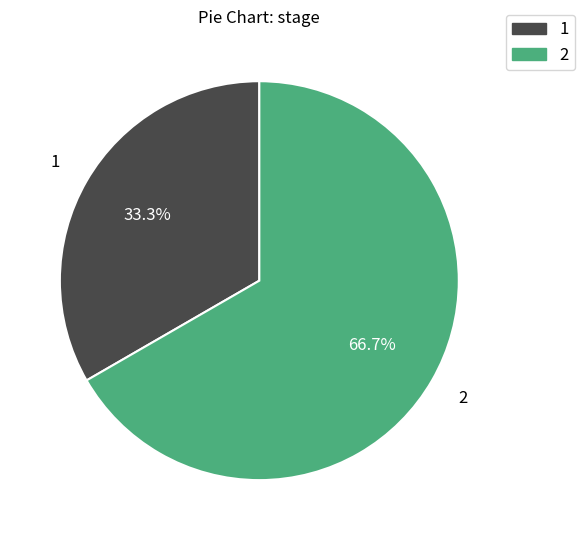

To the nearest percent, what percentage of the pie is 1?

33%